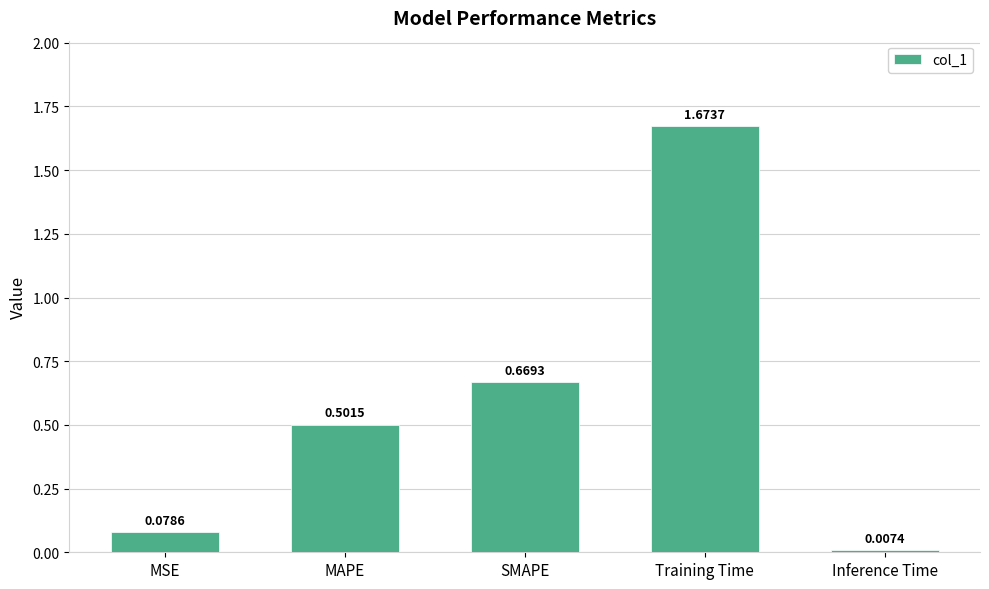

Which label corresponds to the smallest value in the chart?

Inference Time